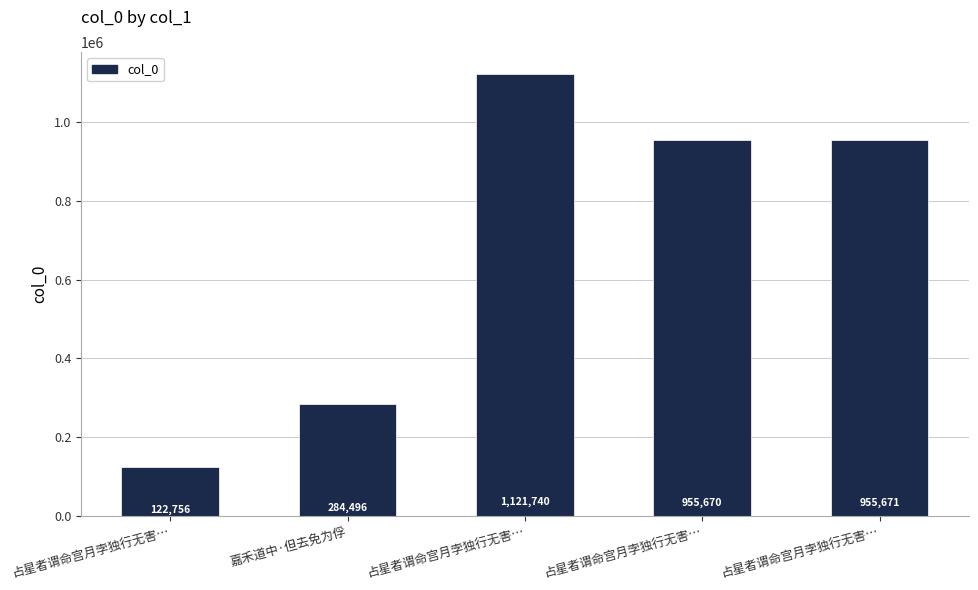

How many data points are less than 955670?

2